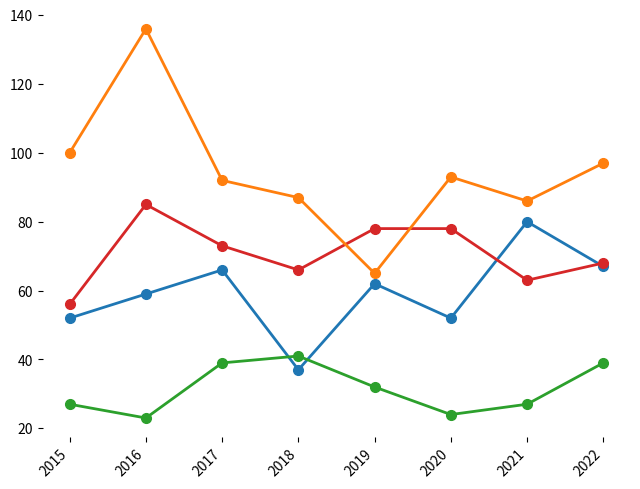

What is the spread (max minus min) of values at 2017?

53